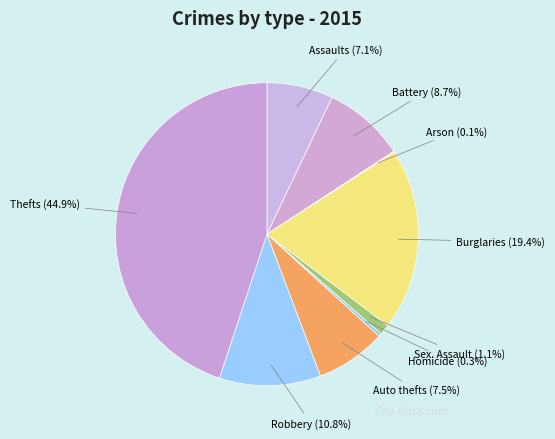

Is there any slice that represents more than half of the pie?

No